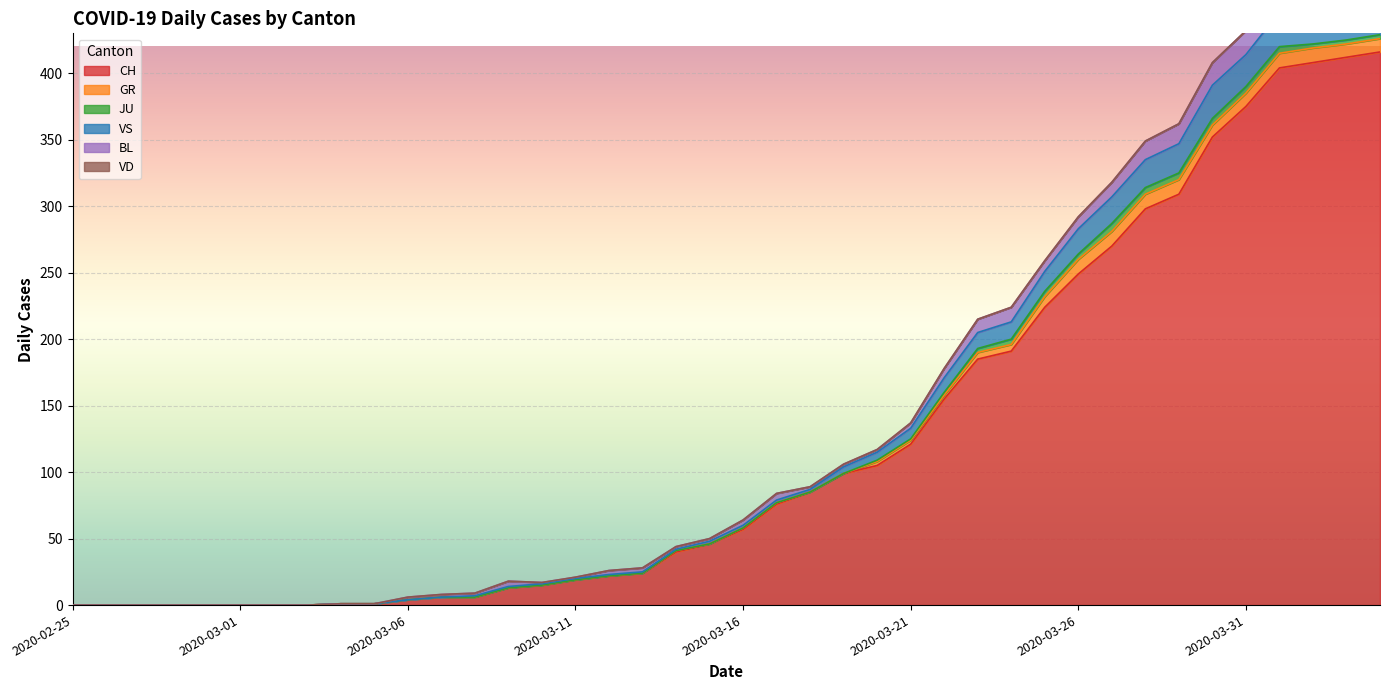

True or false: JU and VD cross at least once.

False